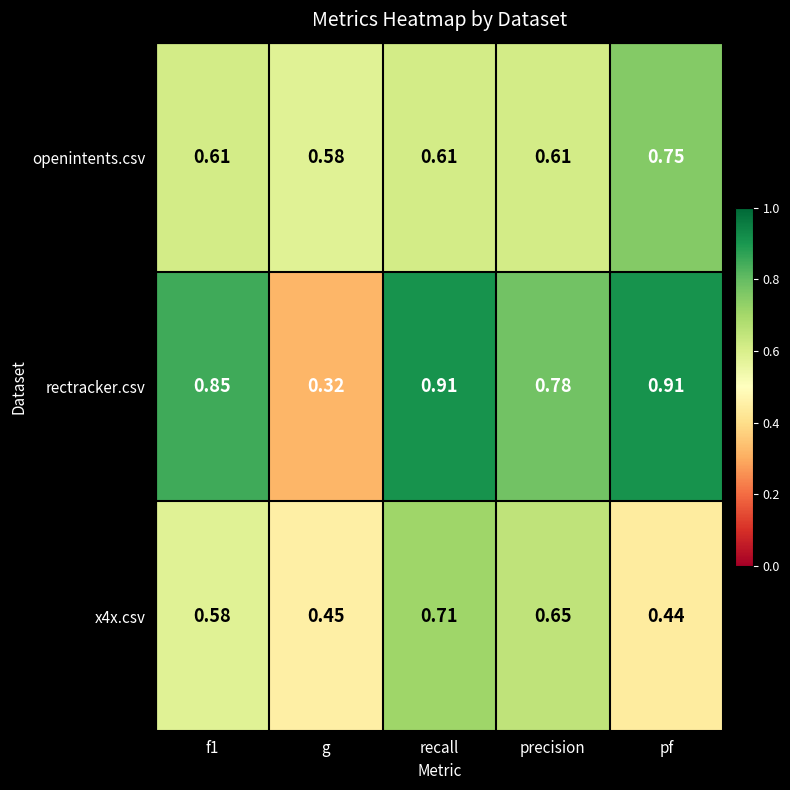

Which series has the widest spread of values?

rectracker.csv